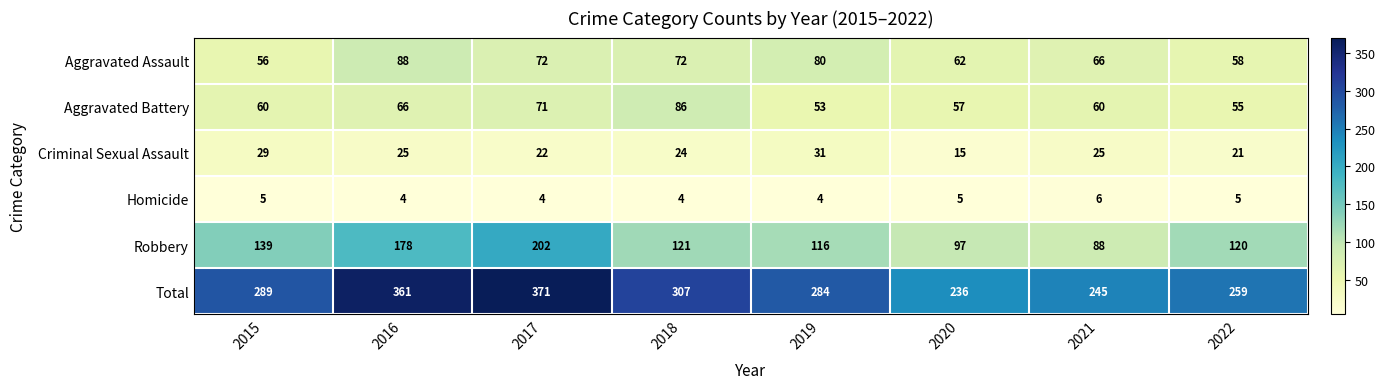

True or false: Robbery has a value of 139 at 2015.

True